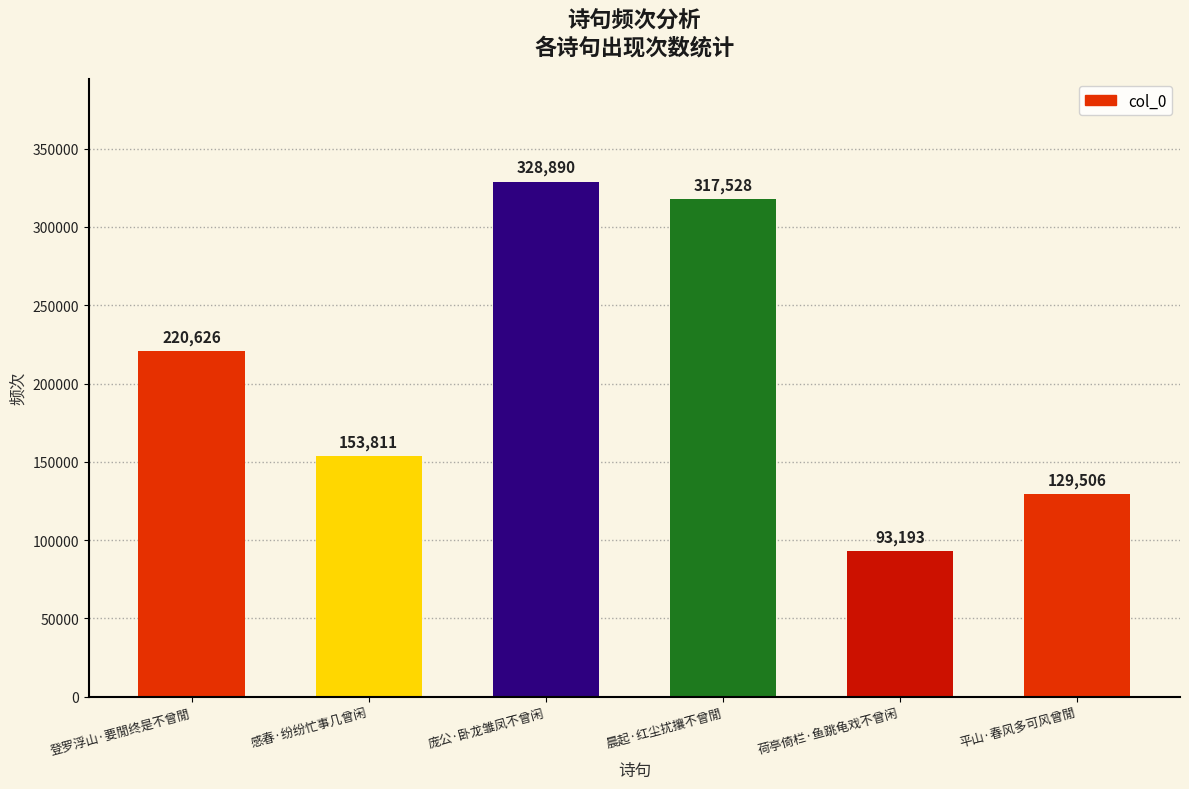

Reading right to left, transcribe all the data shown in this chart.

平山·春风多可风曾閒=129506	荷亭倚栏·鱼跳龟戏不曾闲=93193	晨起·红尘扰攘不曾閒=317528	庞公·卧龙雏凤不曾闲=328890	感春·纷纷忙事几曾闲=153811	登罗浮山·要閒终是不曾閒=220626